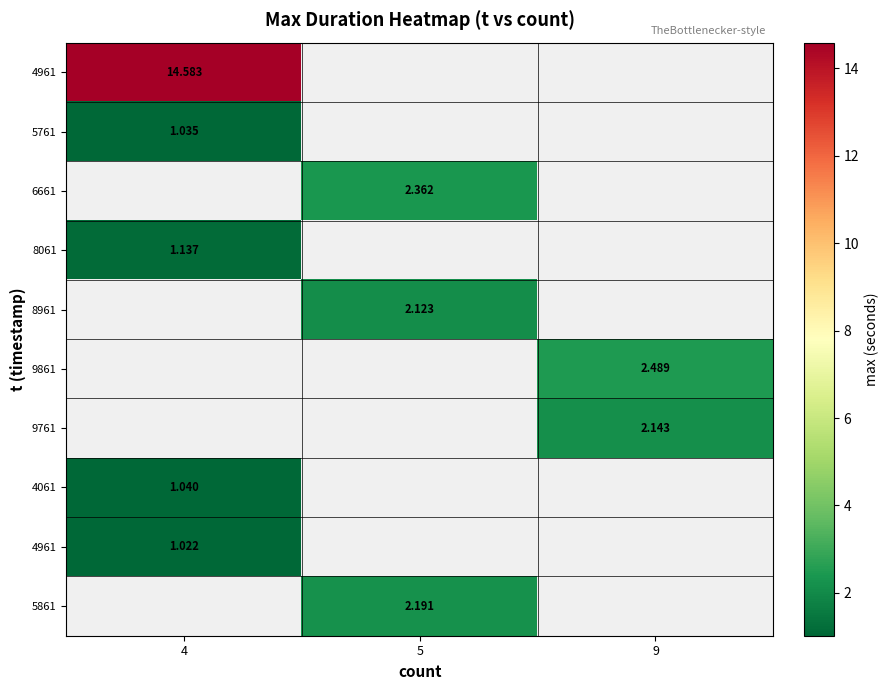

What is the minimum value shown in the chart?

1.0